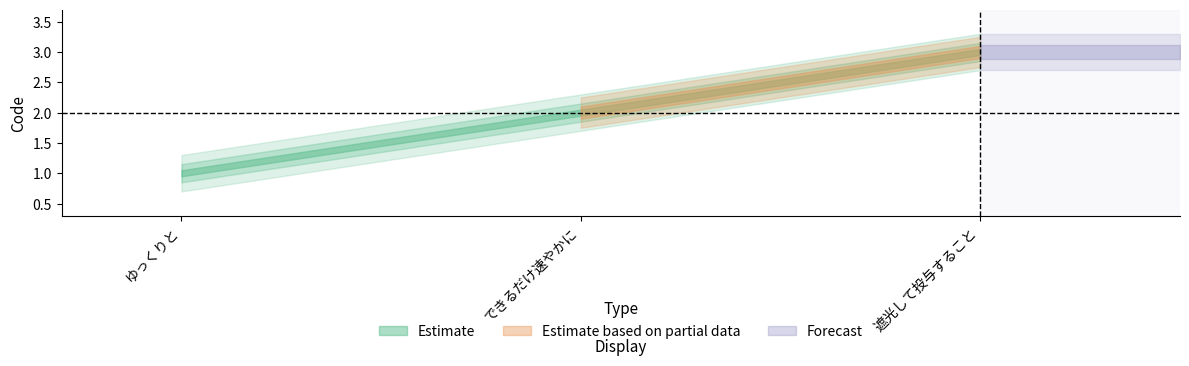

Reading left to right, transcribe all the data shown in this chart.

ゆっくりと=1	できるだけ速やかに=2	遮光して投与すること=3